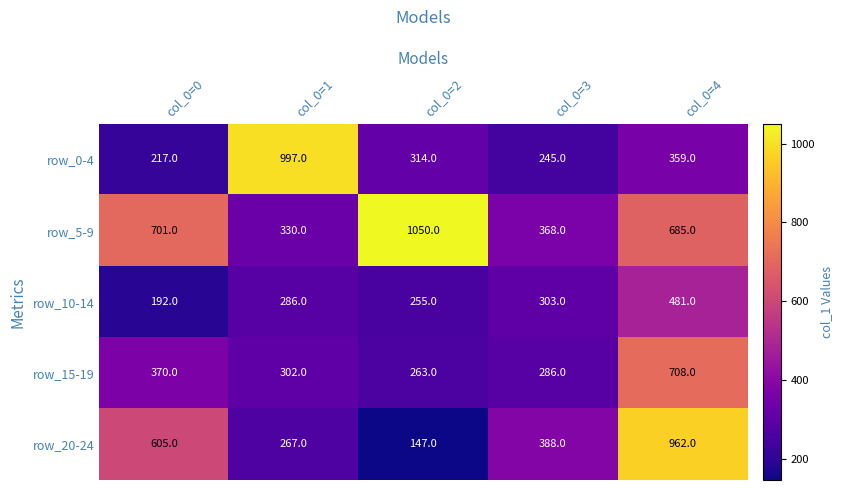

How many categories are shown in the chart?

5